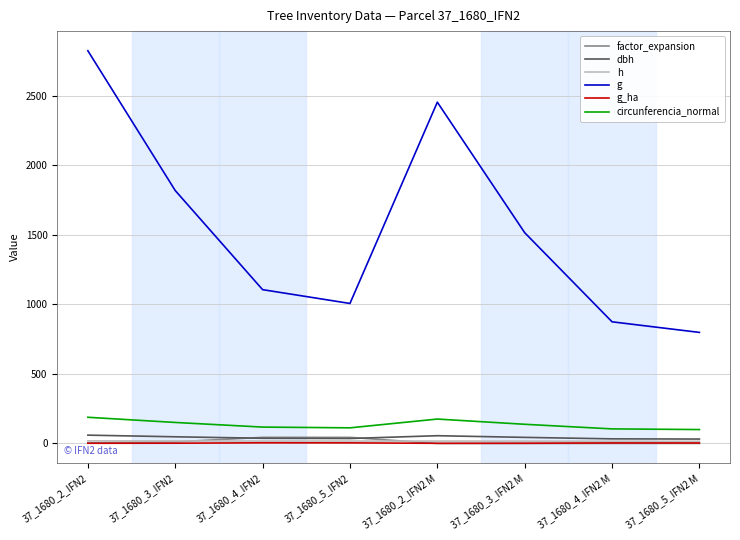

True or false: h and g cross at least once.

False